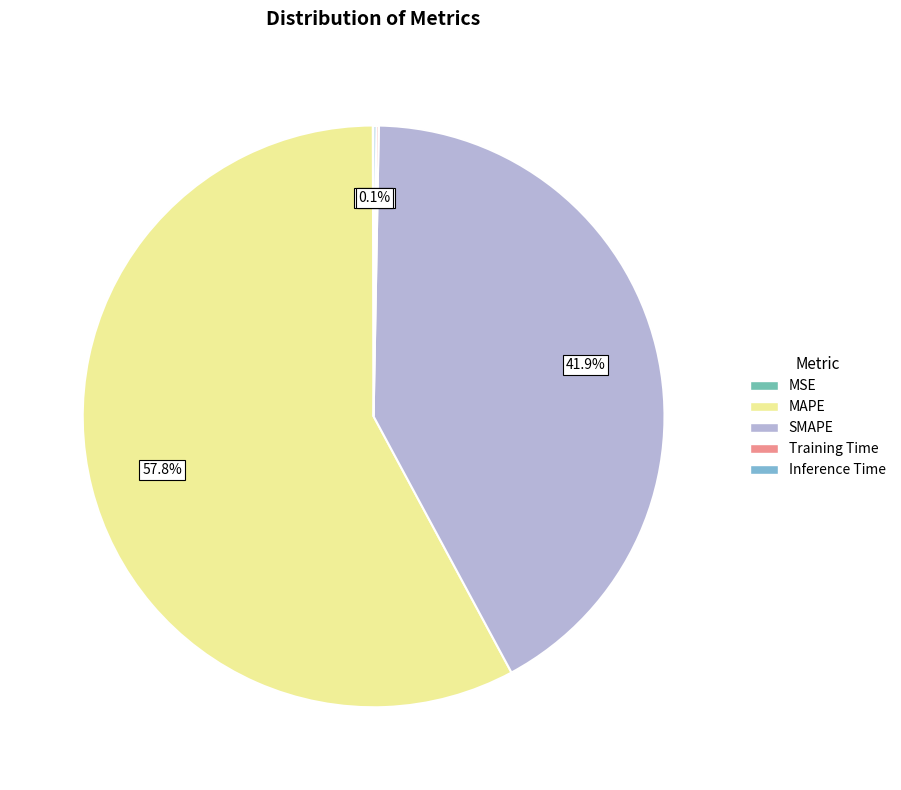

What percentage do Inference Time and Training Time together represent?

0.3%